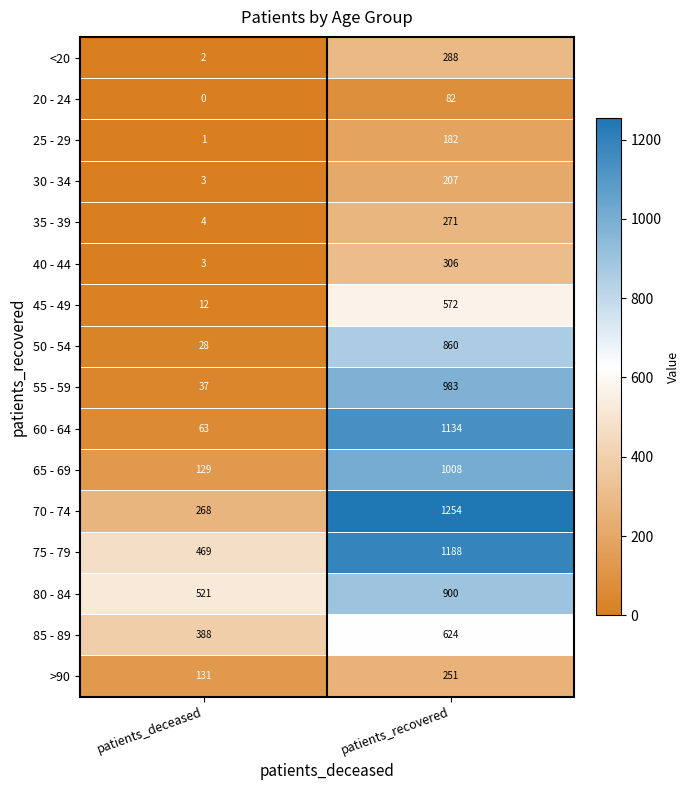

List the labels in order of 80 - 84 value, smallest first.

patients_deceased, patients_recovered